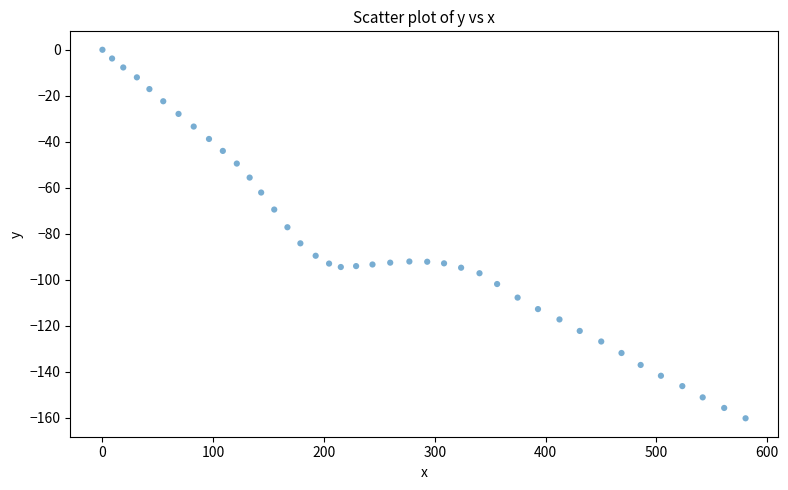

What is the range of X values (max minus min)?

580.6